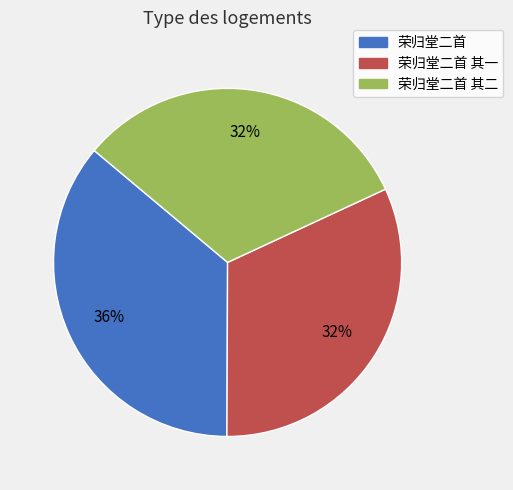

Is there a majority slice in this chart?

No